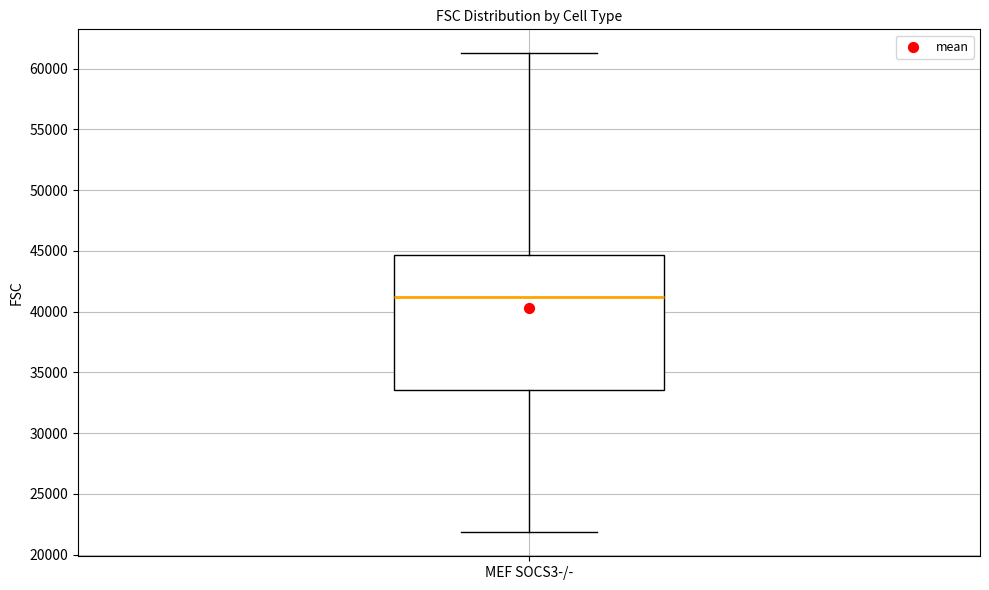

Read this box plot against the y-axis: the position of the median line, the range covered by the box, and the ends of both whiskers. The values are not printed on the chart, so give them approximately, as read against the axis.

median 41000, box 33500 to 44500, whiskers 22000 to 61500